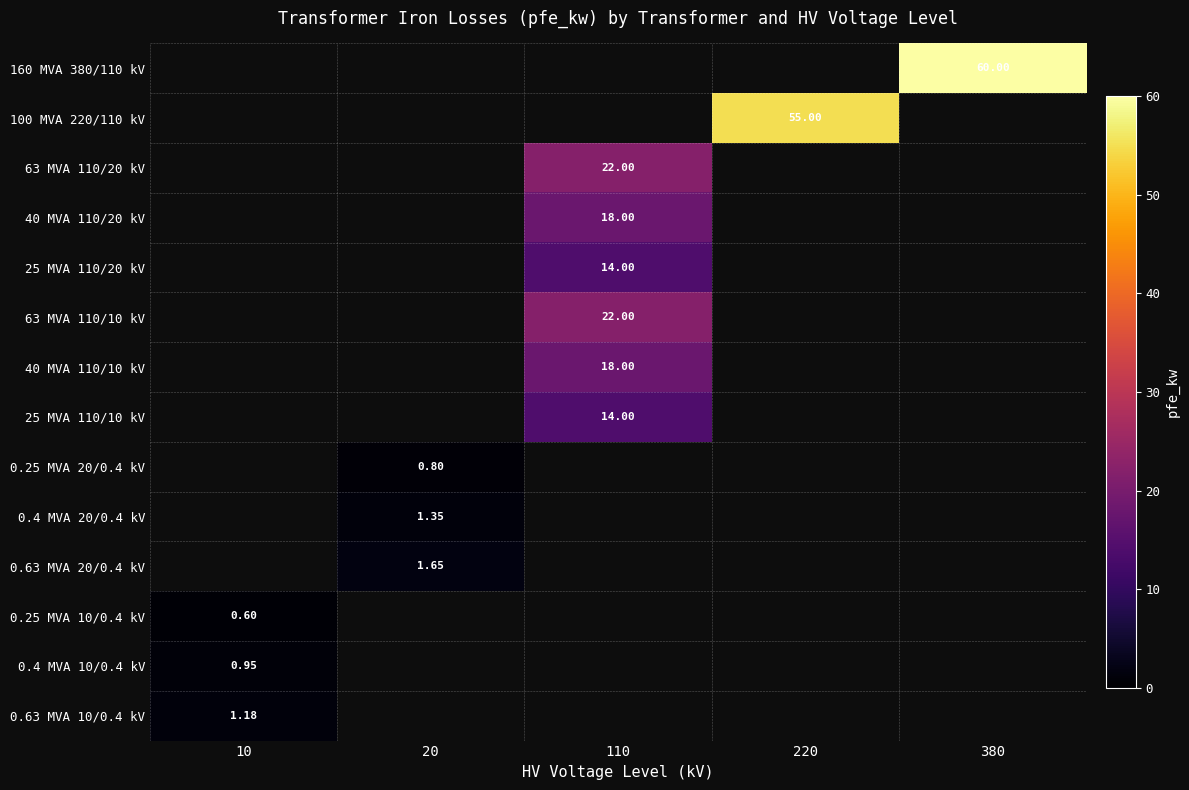

Is the value of 0.25 MVA 10/0.4 kV at 10 greater than the value of 100 MVA 220/110 kV at 220?

No